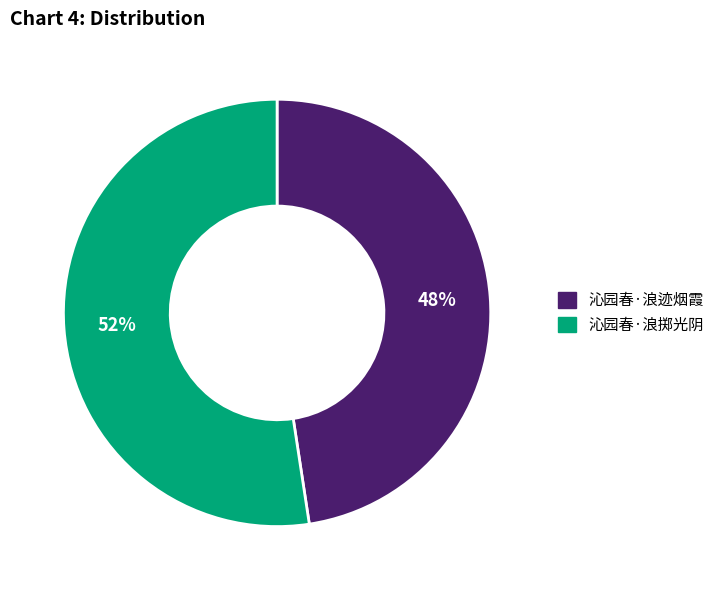

Which slice is the largest?

沁园春·浪掷光阴